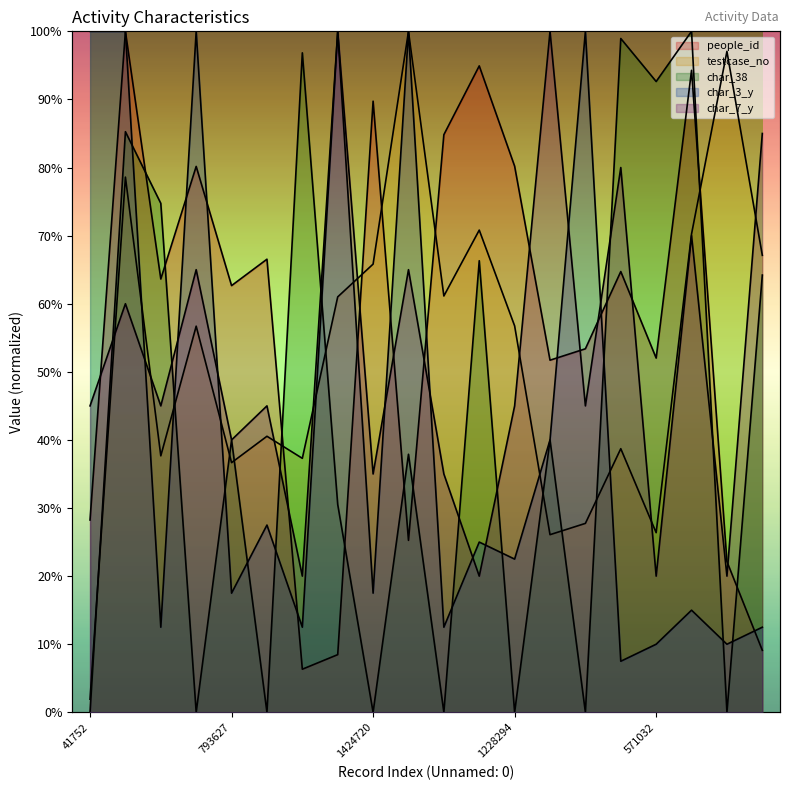

True or false: testcase_no has a value of 44.0 at 571032.

False